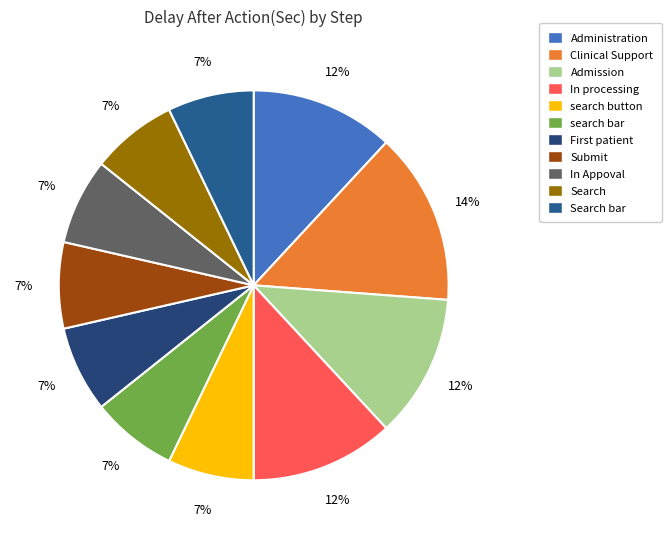

True or false: Admission accounts for 12% of the total.

True